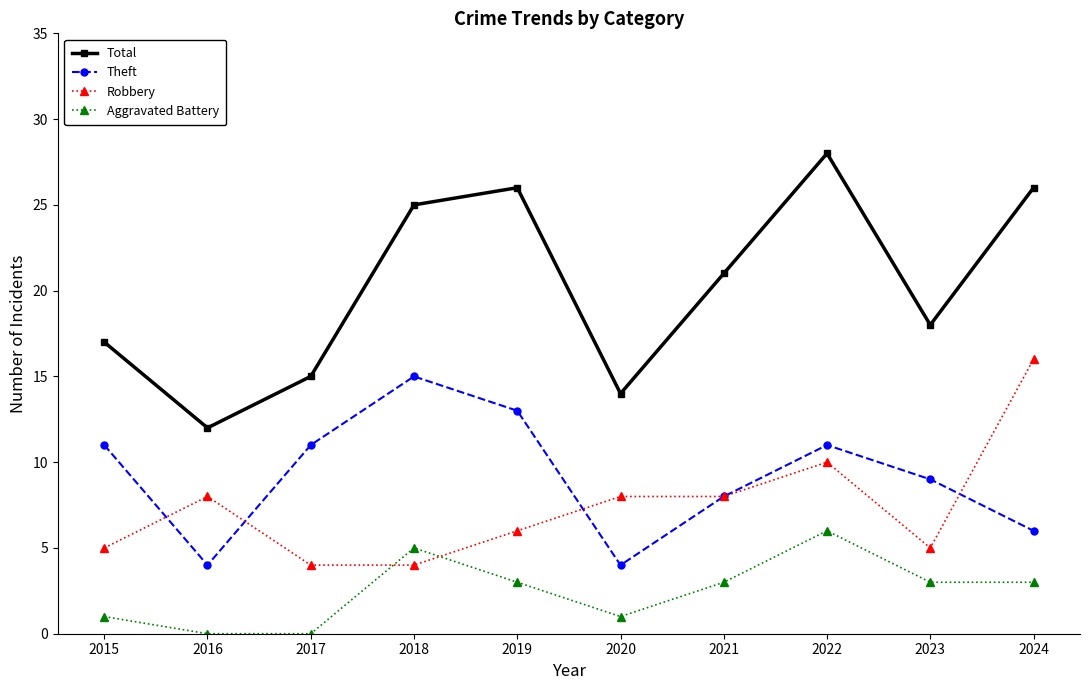

Where is Total nearest to the value 20?

2021